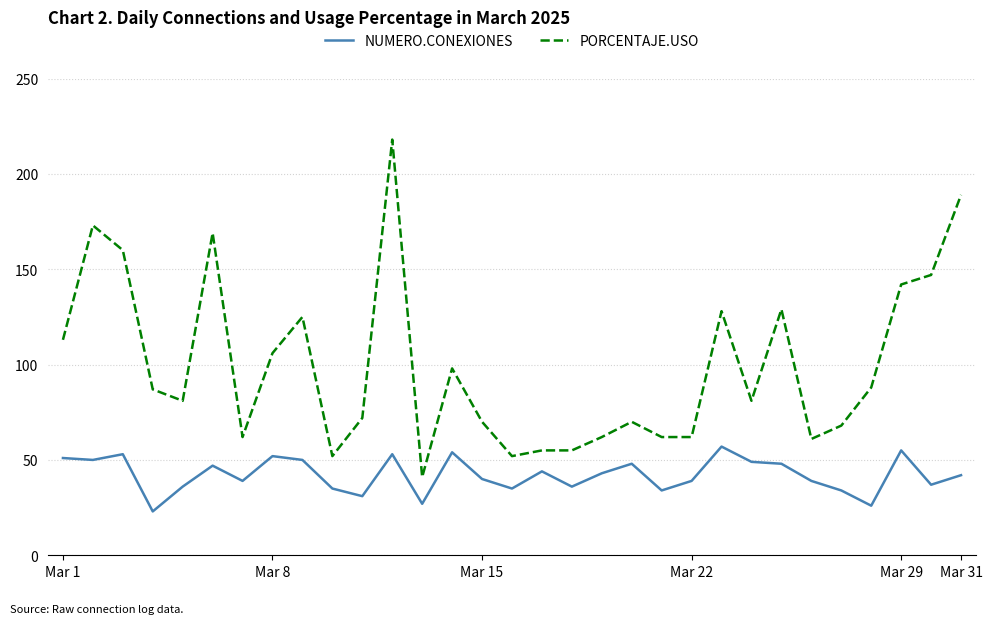

Reading right to left, extract all data points from this chart.

NUMERO.CONEXIONES: 42	37	55	26	34	39	48	49	57	39	34	48	43	36	44	35	40	54	27	53	31	35	50	52	39	47	36	23	53	50	51
PORCENTAJE.USO: 189	147	142	88	68	61	129	81	128	62	62	70	62	55	55	52	70	98	41	218	72	52	125	106	62	169	81	87	160	173	113